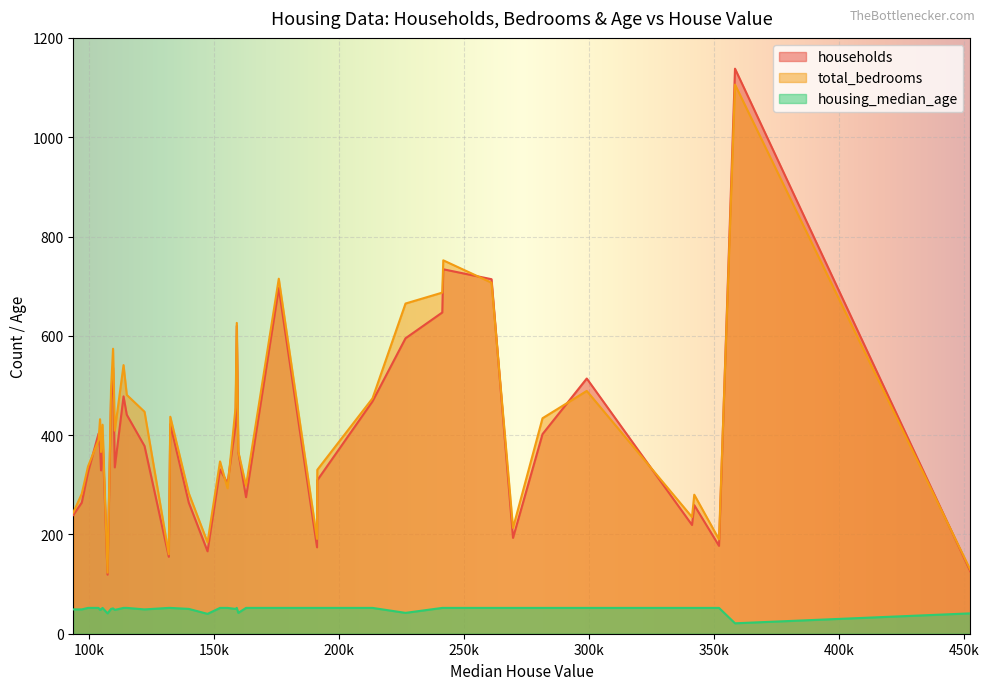

What is the difference between the maximum and minimum values in the total_bedrooms series?

983